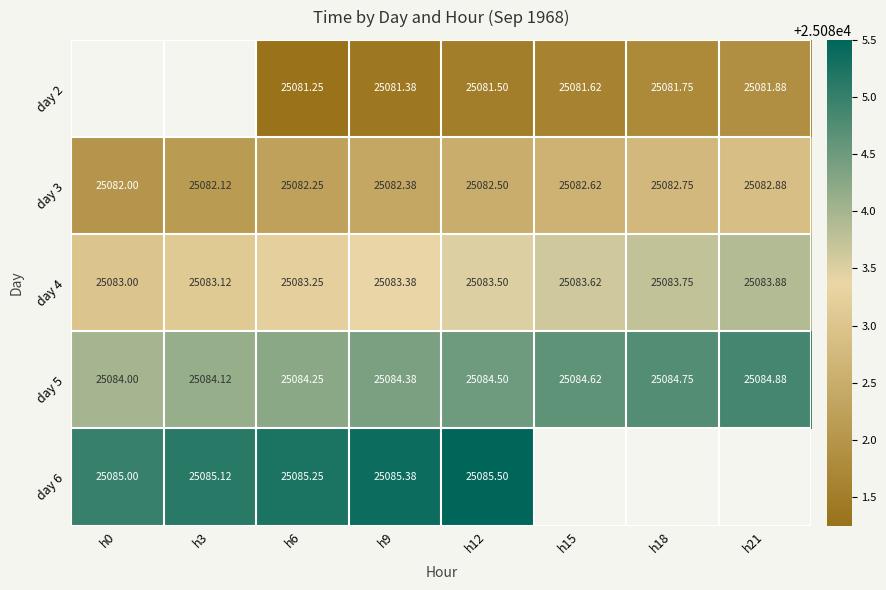

Is the value of day 5 at h3 greater than the value of day 6 at h6?

No